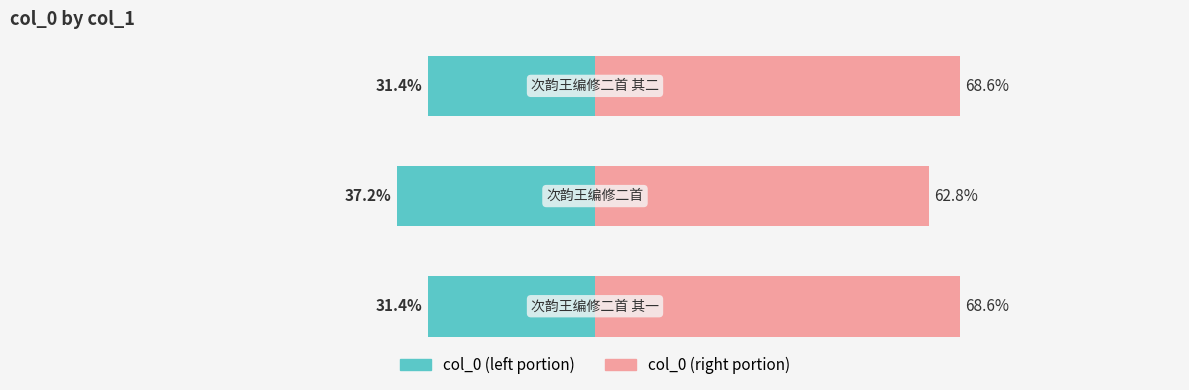

Is it true that col_0 (left) equals -19.0 at 0?

False